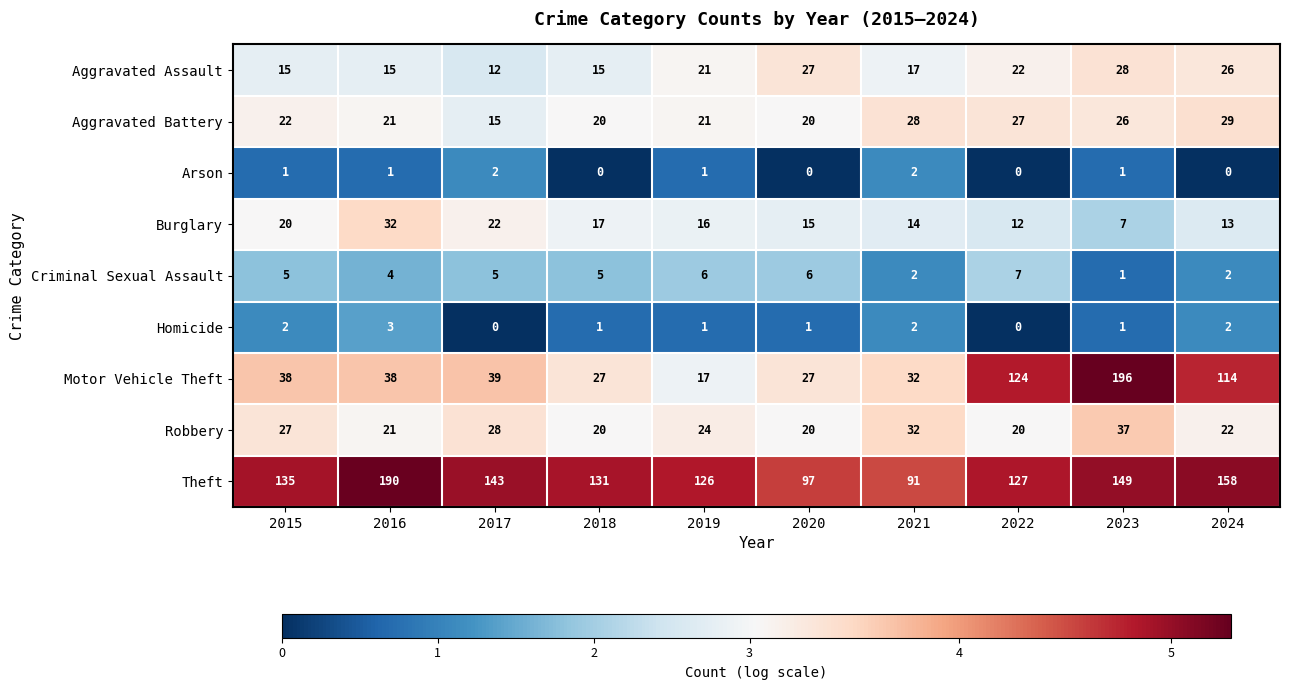

Rank the series by their maximum value, from lowest to highest.

Arson, Homicide, Criminal Sexual Assault, Aggravated Assault, Aggravated Battery, Burglary, Robbery, Theft, Motor Vehicle Theft